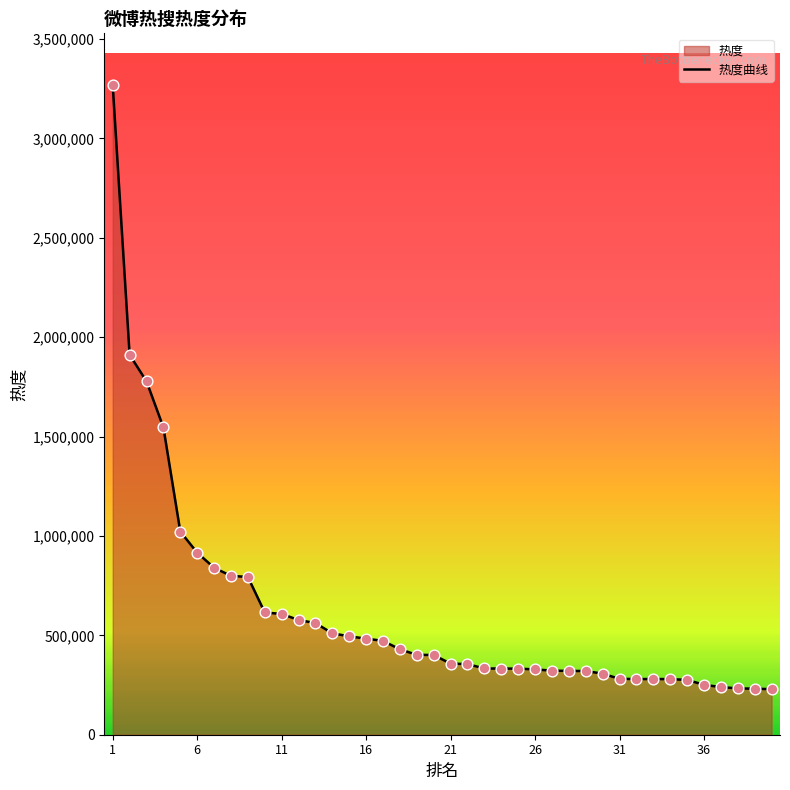

Between 11 and 36, which is larger?

11